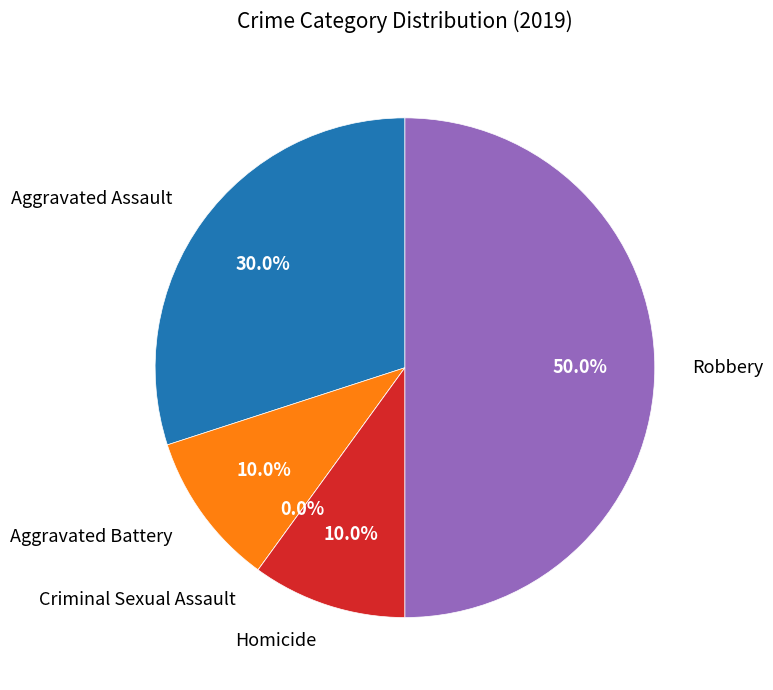

To the nearest percent, what is the difference between the Aggravated Assault and Criminal Sexual Assault slice percentages?

30%